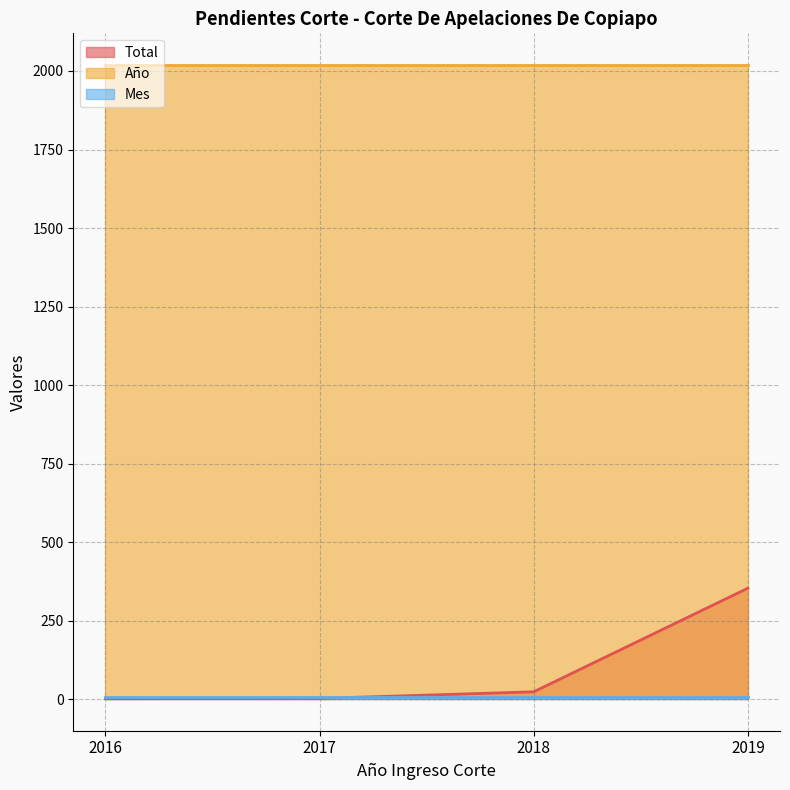

Does the chart display data point markers on the line(s)?

No